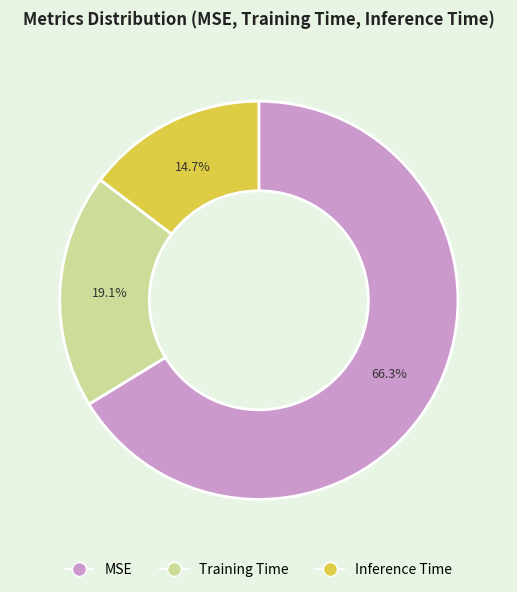

Which slice is the largest?

MSE